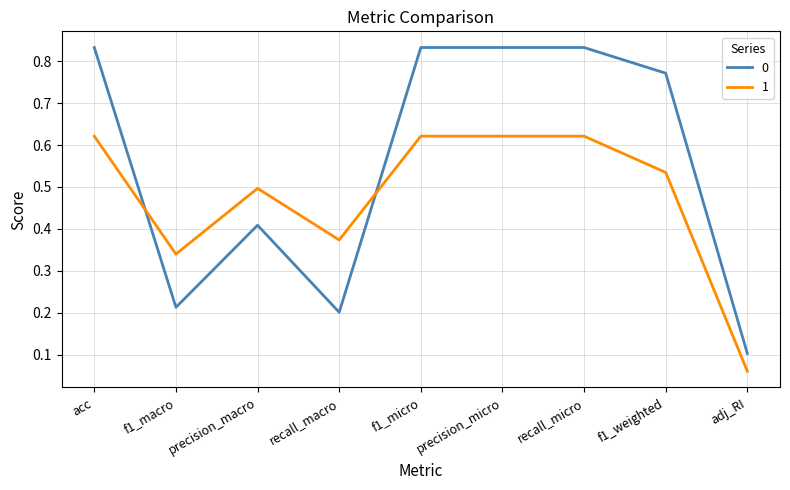

Between which two adjacent categories do 1 and 0 first intersect?

acc and f1_macro